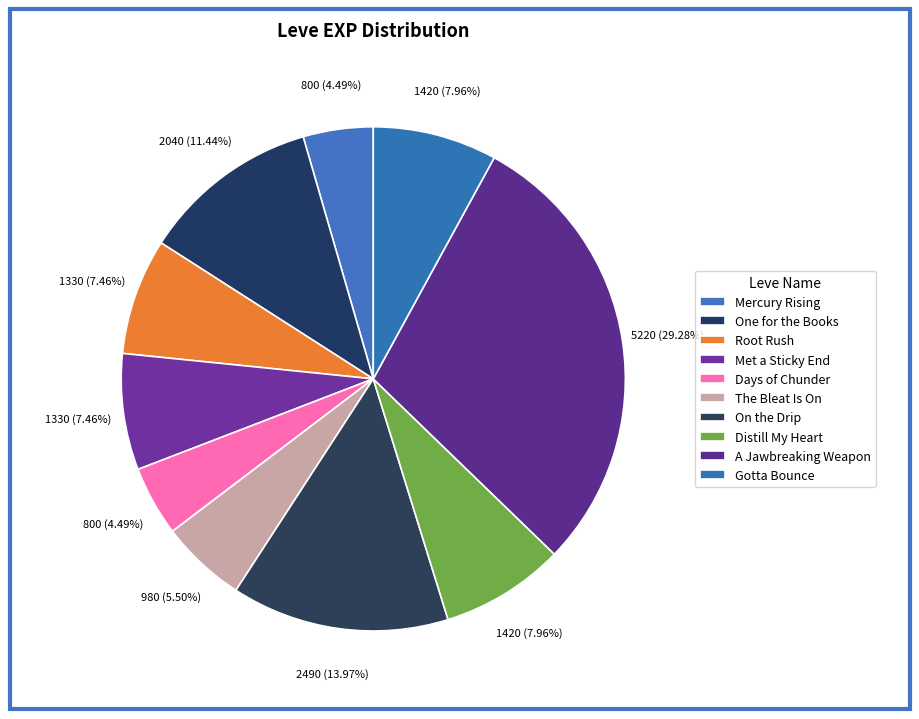

Is Days of Chunder the majority of the pie?

No